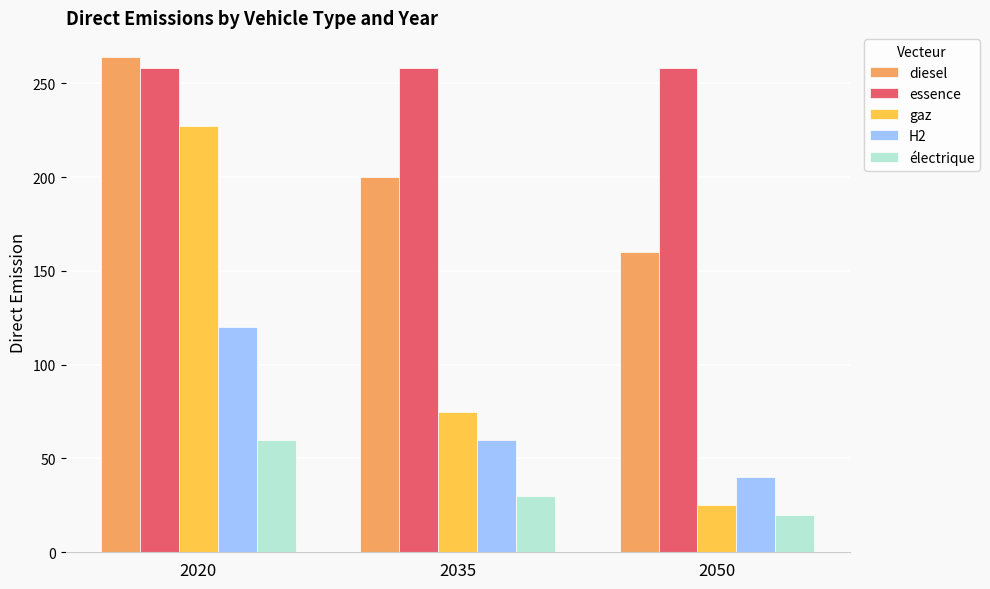

Read the H2 value at 2050, to the nearest 5.

40